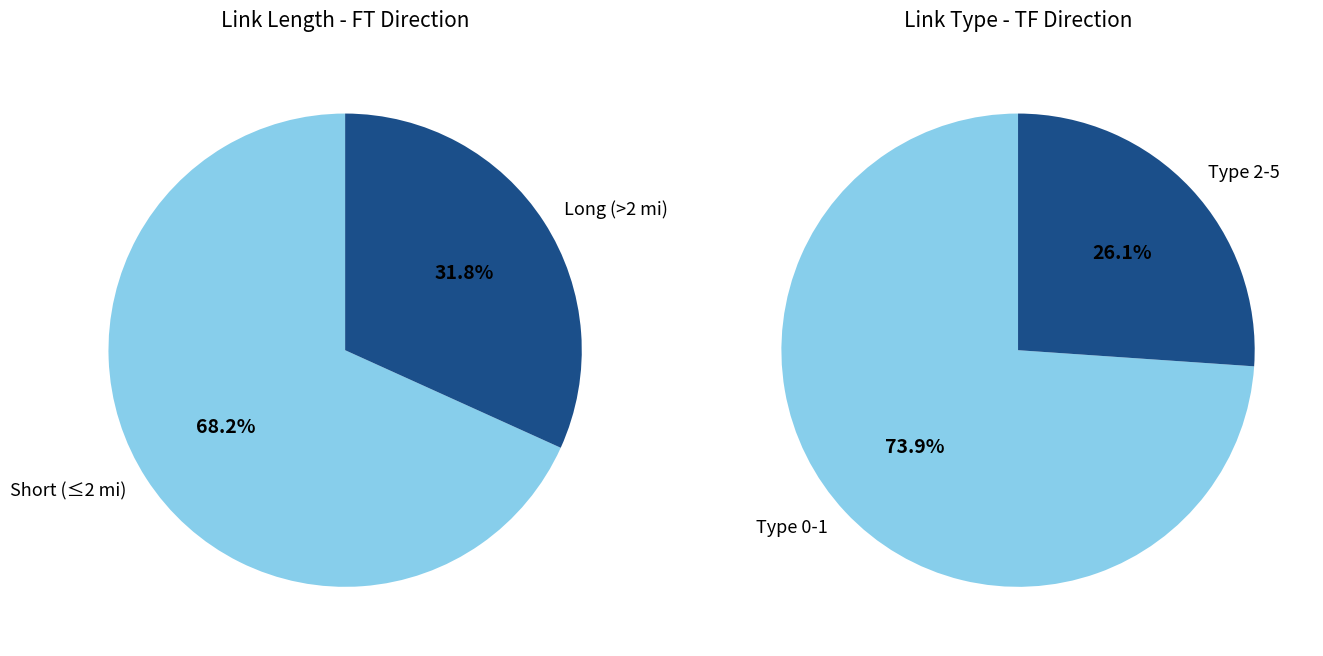

Is there any slice that represents more than half of the pie?

Yes